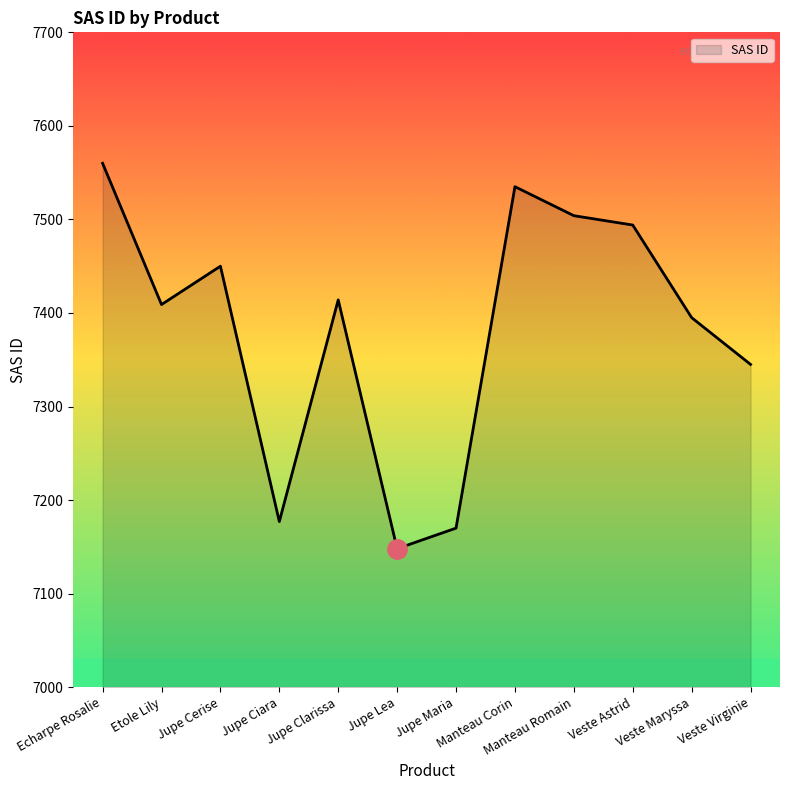

Reading left to right, list all the values displayed in this chart.

Echarpe Rosalie=7560	Etole Lily=7409	Jupe Cerise=7450	Jupe Ciara=7177	Jupe Clarissa=7414	Jupe Lea=7148	Jupe Maria=7170	Manteau Corin=7535	Manteau Romain=7504	Veste Astrid=7494	Veste Maryssa=7395	Veste Virginie=7345